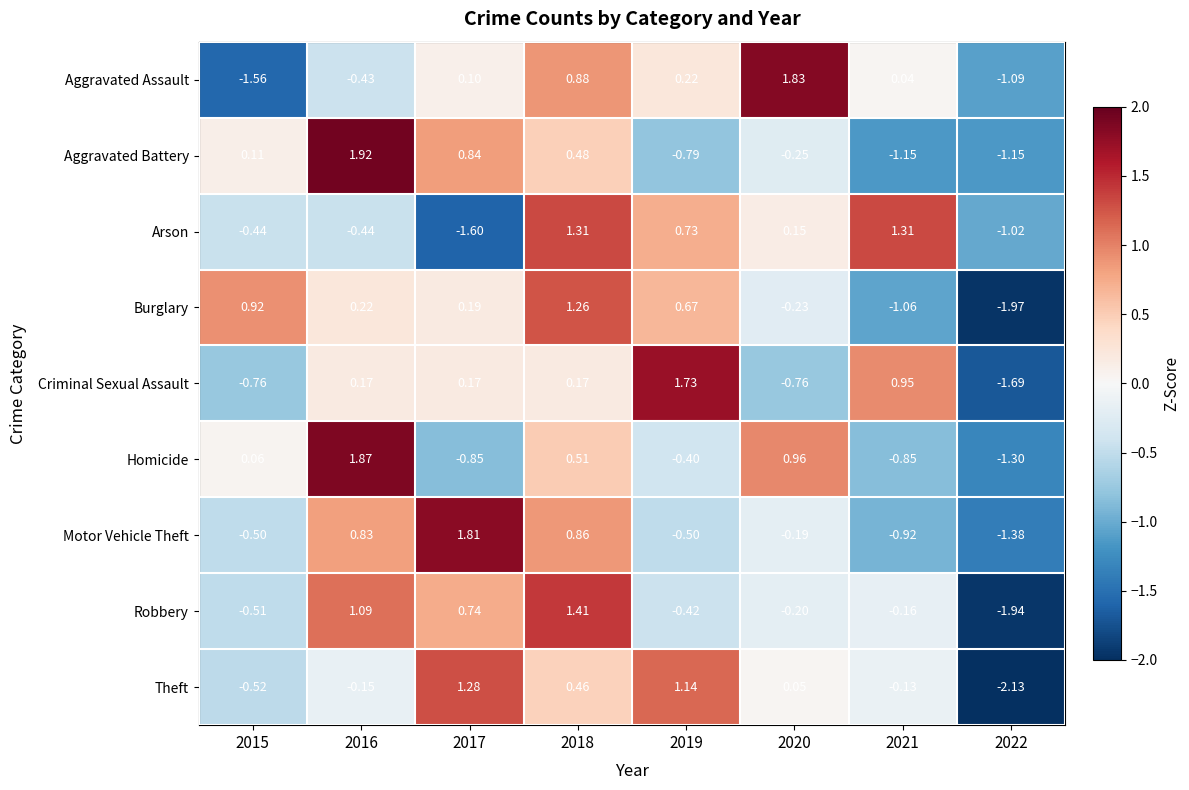

Is the value of Aggravated Assault at 2018 greater than the value of Criminal Sexual Assault at 2018?

Yes